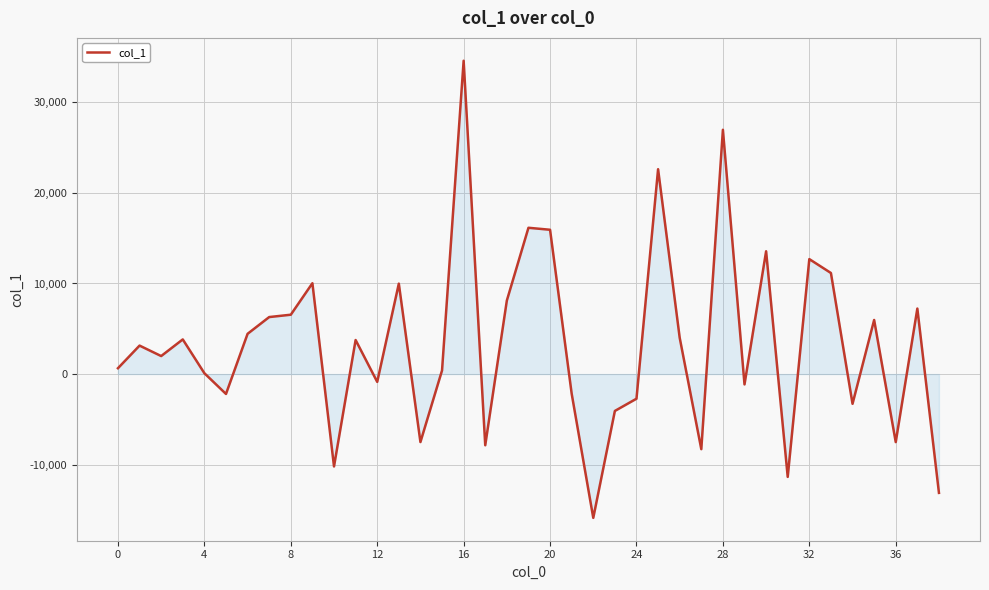

What is the maximum value shown in the chart?

34586.9